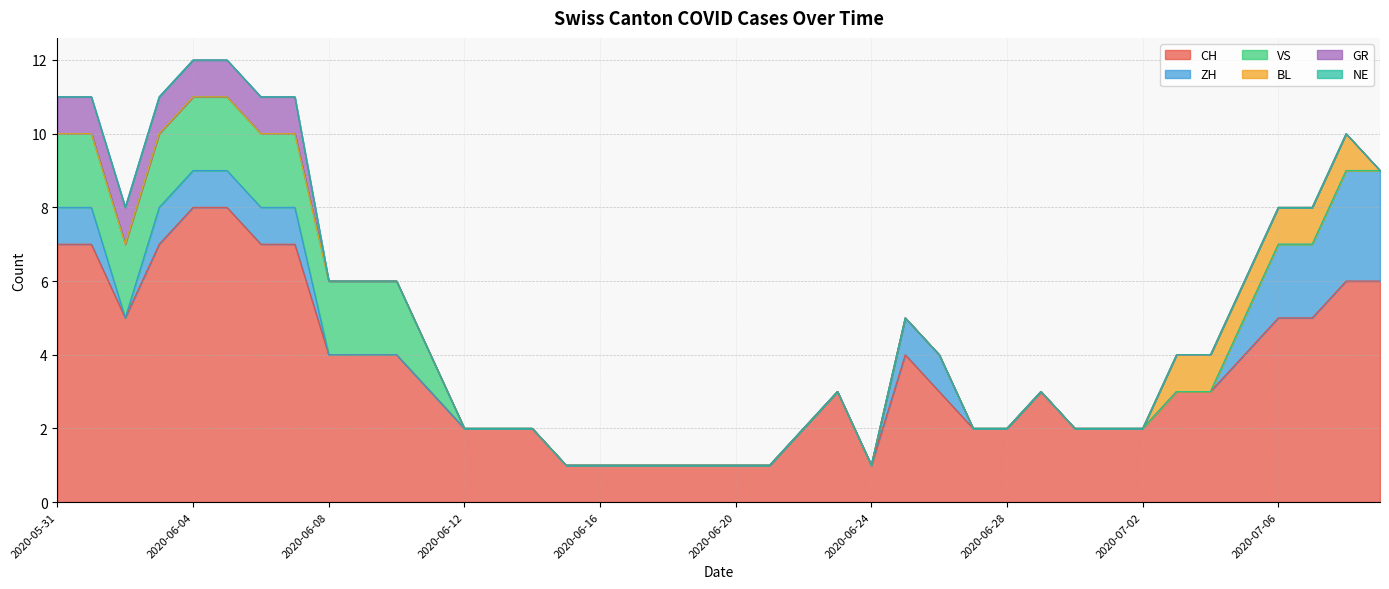

Which series changed the most between 2020-05-31 and 2020-07-06?

CH